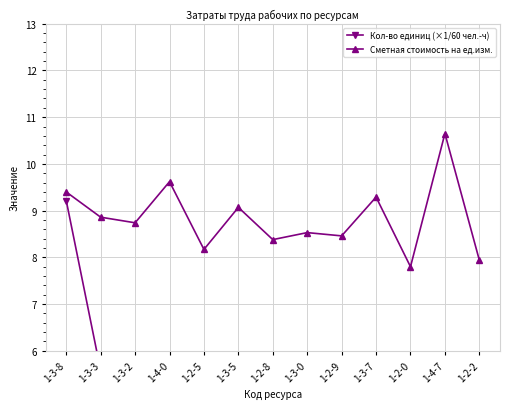

What is the label of the 10th point from the left?

1-3-7